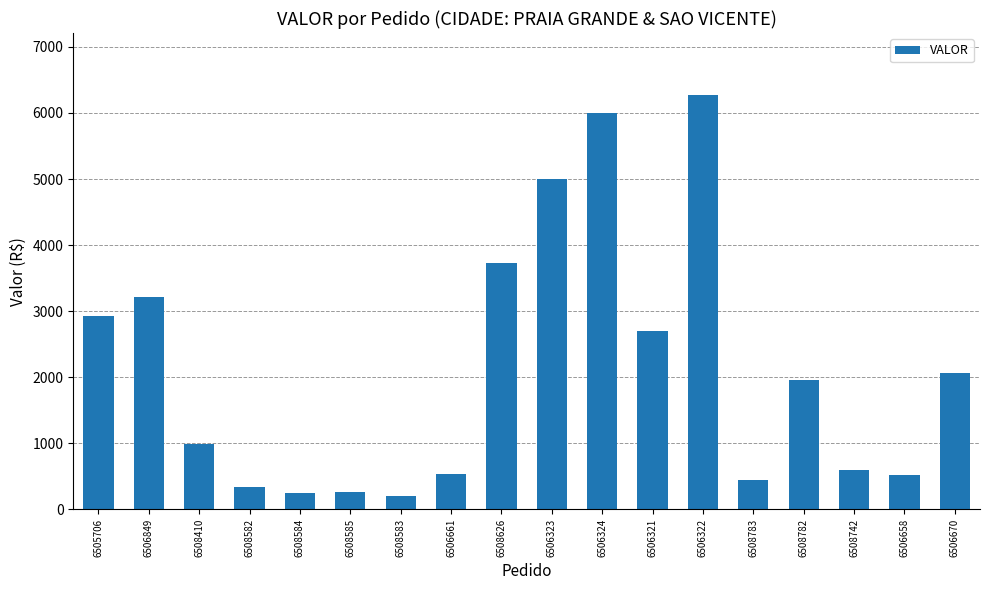

Which label corresponds to the largest value in the chart?

6506322